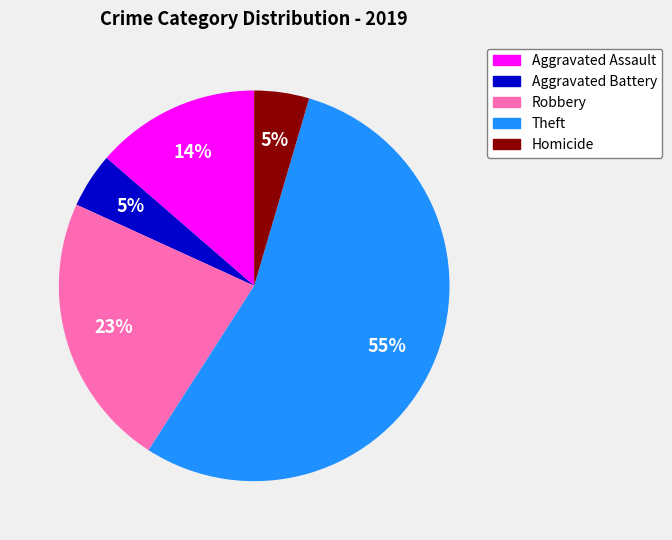

Between Theft and Aggravated Battery, which is larger?

Theft